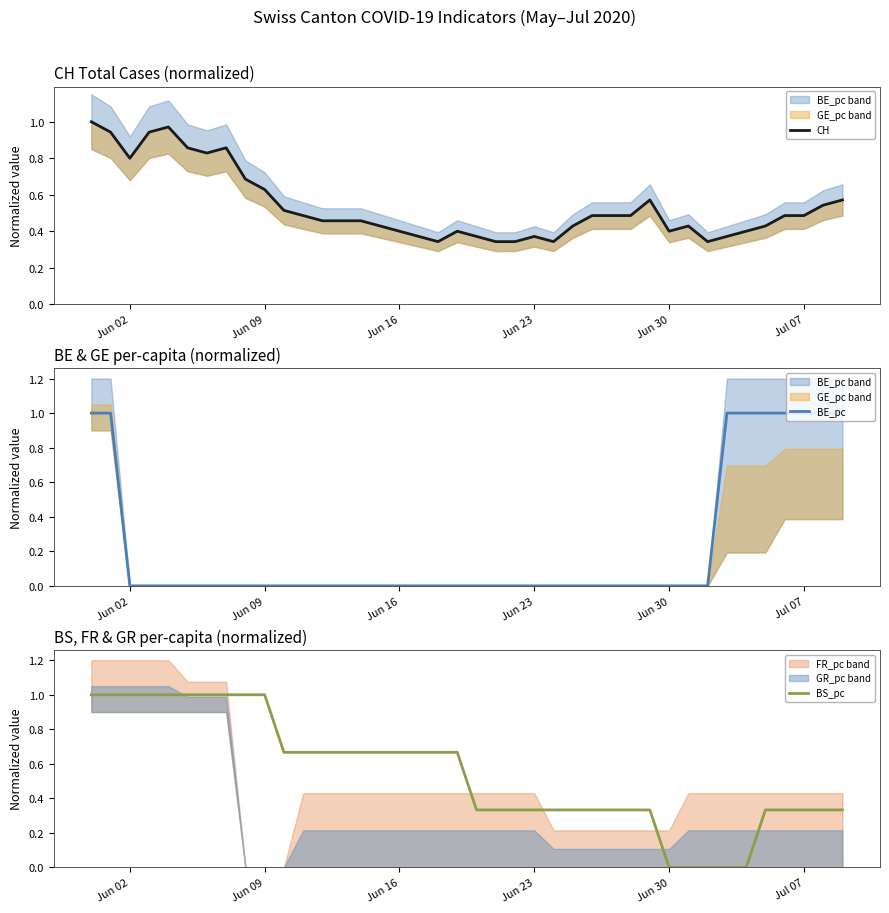

What is the average value of the BS_pc series?

0.5